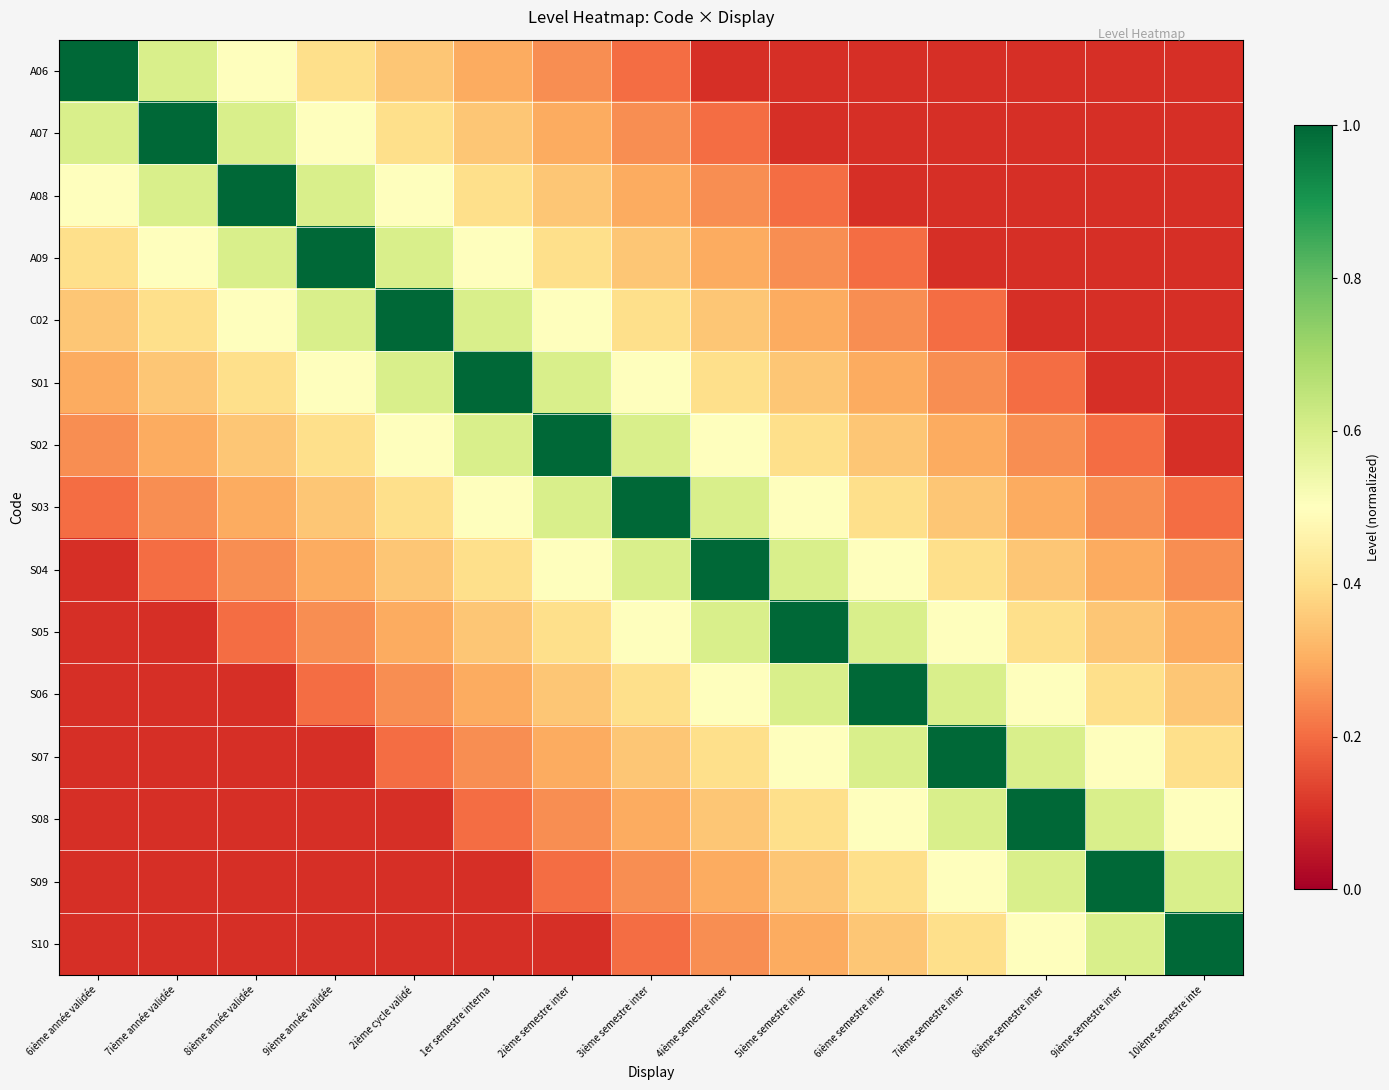

At which category is the sum across all series the highest?

3ième semestre inter